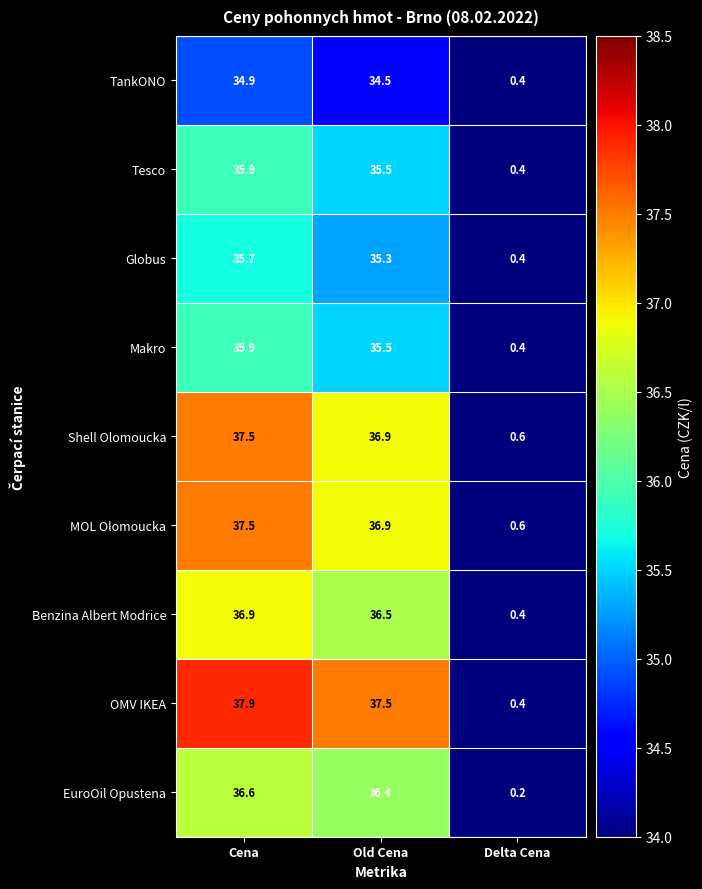

Rank the categories by MOL Olomoucka value from lowest to highest.

Delta Cena, Old Cena, Cena